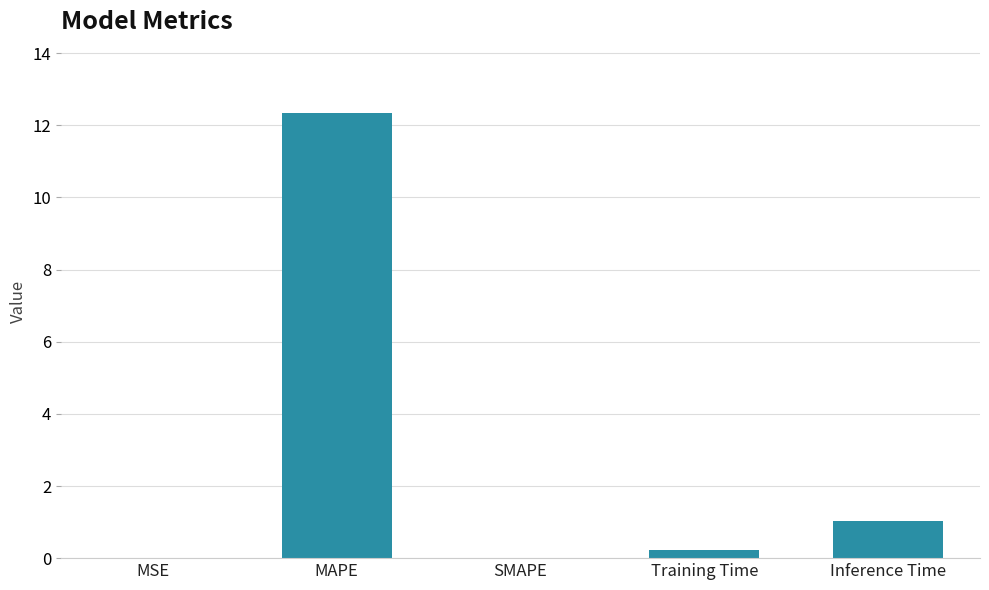

What is the maximum value shown in the chart?

12.4